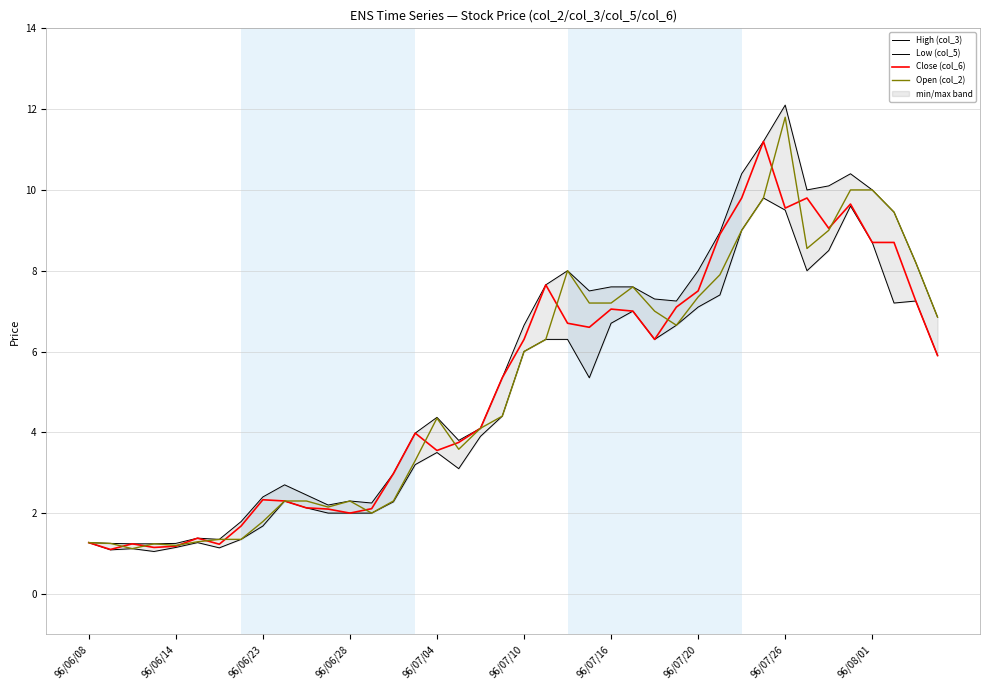

Which series changed the most between 10 and 14?

Close (col_6)